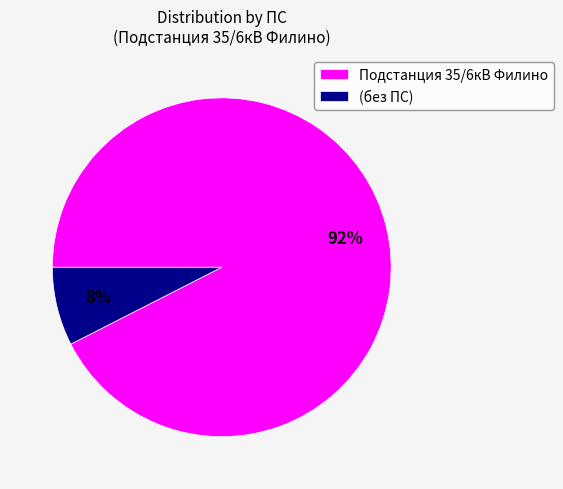

How many segments does this pie chart have?

2